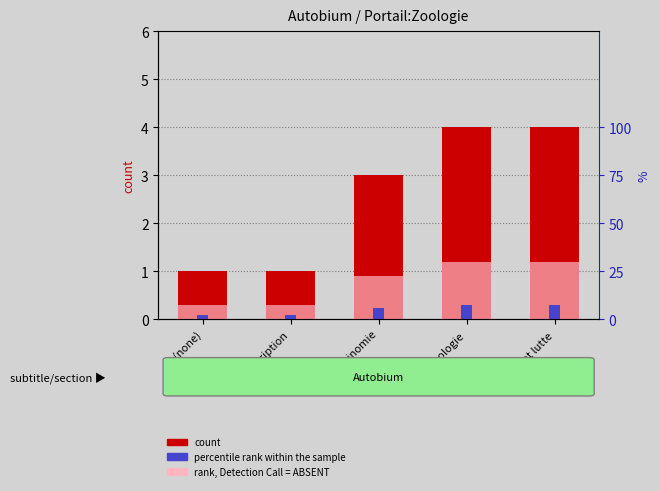

At which category is the sum across all series the highest?

Bioécologie